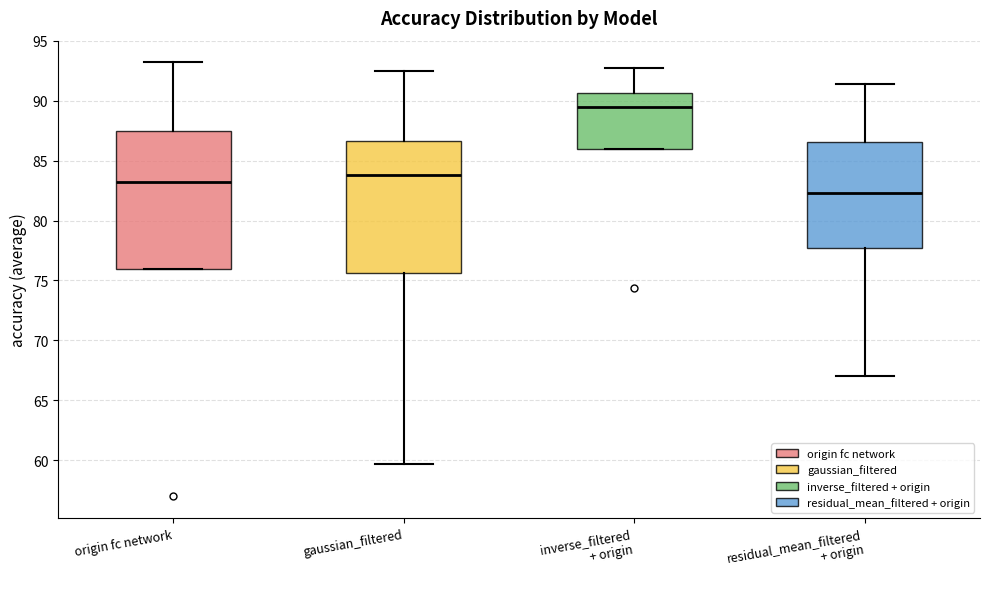

Where is the upper edge of the box for origin fc network on the y-axis? The values are not printed on the chart, so give them approximately, as read against the axis.

87.5